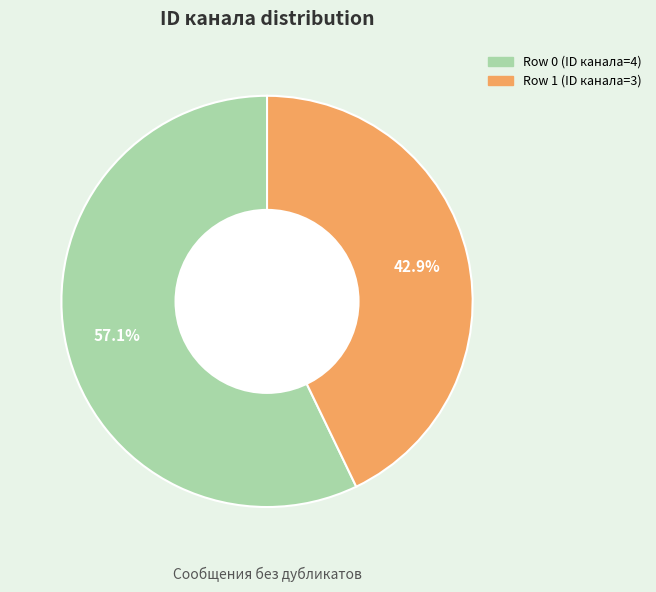

Is there a majority slice in this chart?

Yes